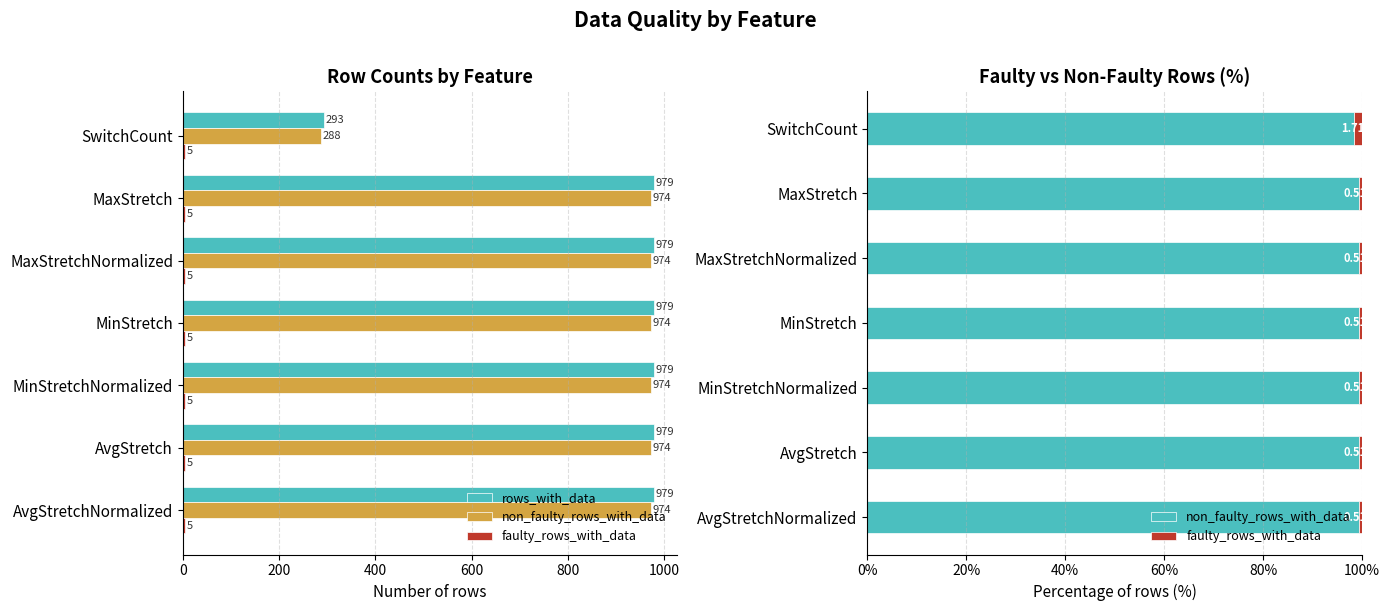

What is the average value of the rows_with_data series?

881.0